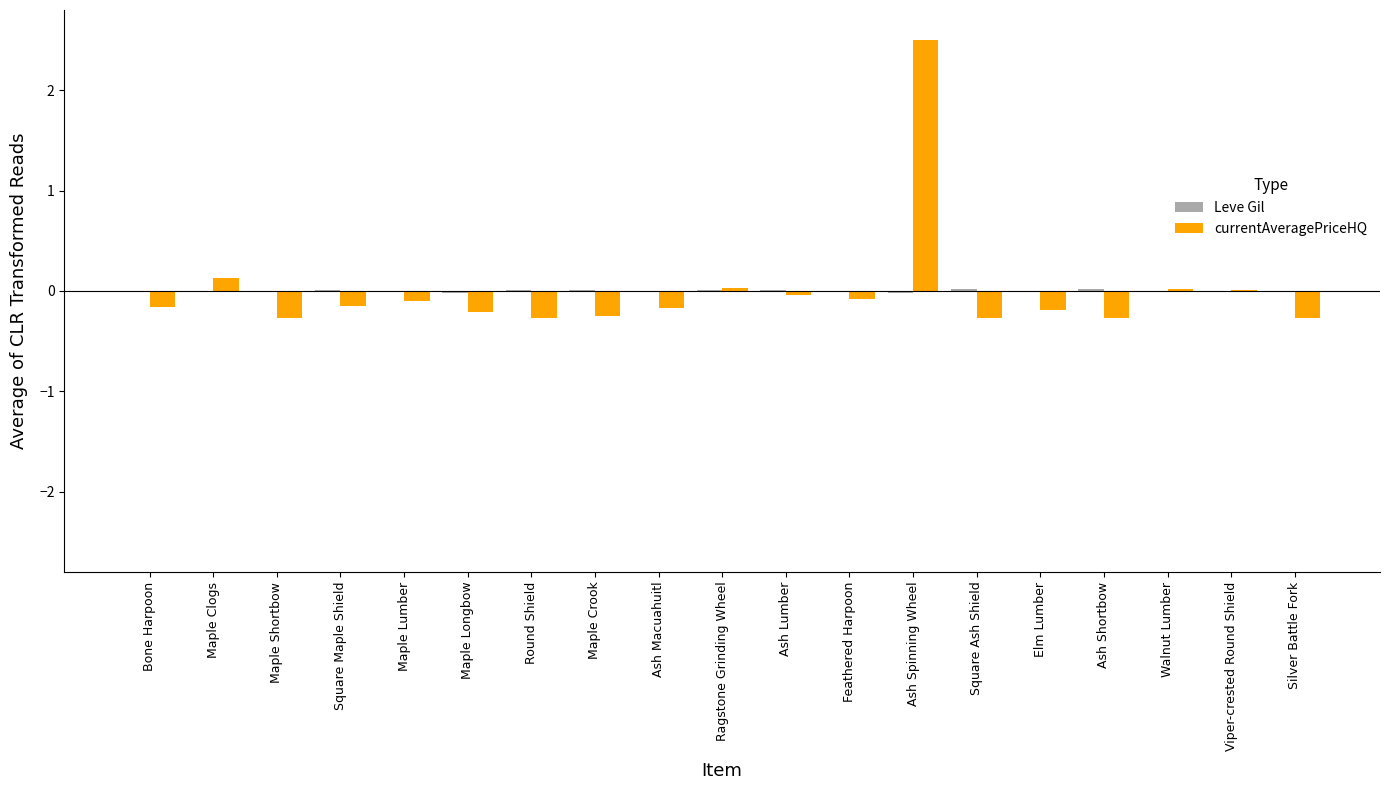

Which category has the highest value across all series?

Ash Spinning Wheel